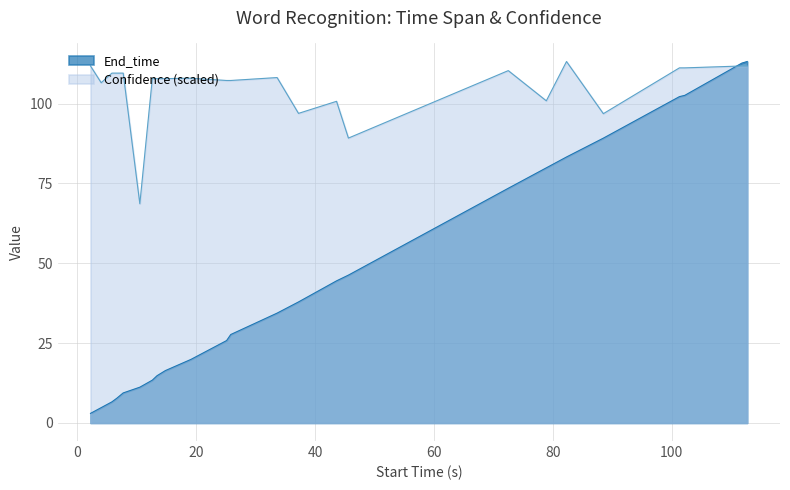

List the series in order of their overall mean, lowest first.

End_time, Confidence (scaled)